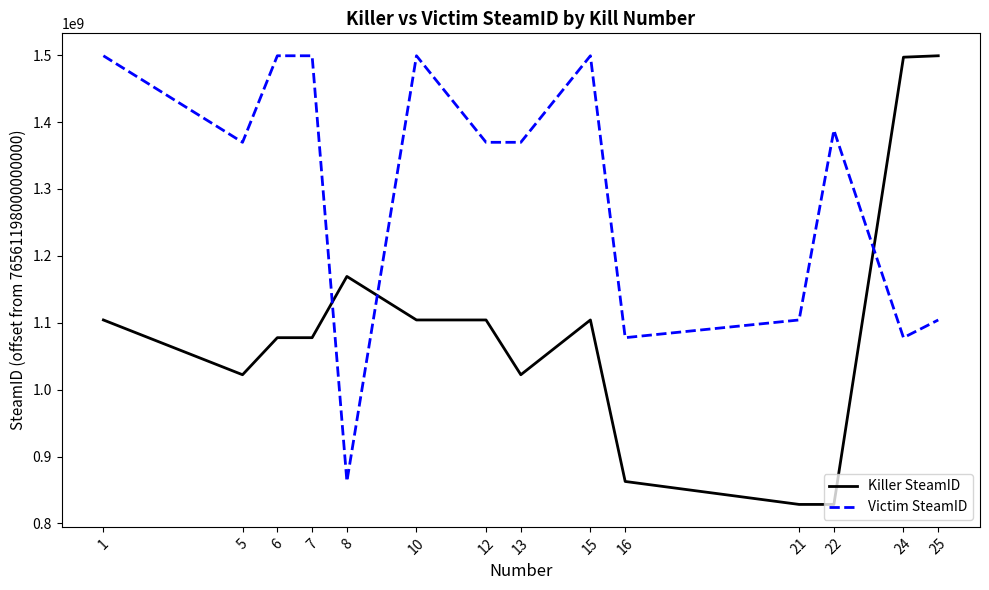

What is the average value of the Killer SteamID series?

1092921784